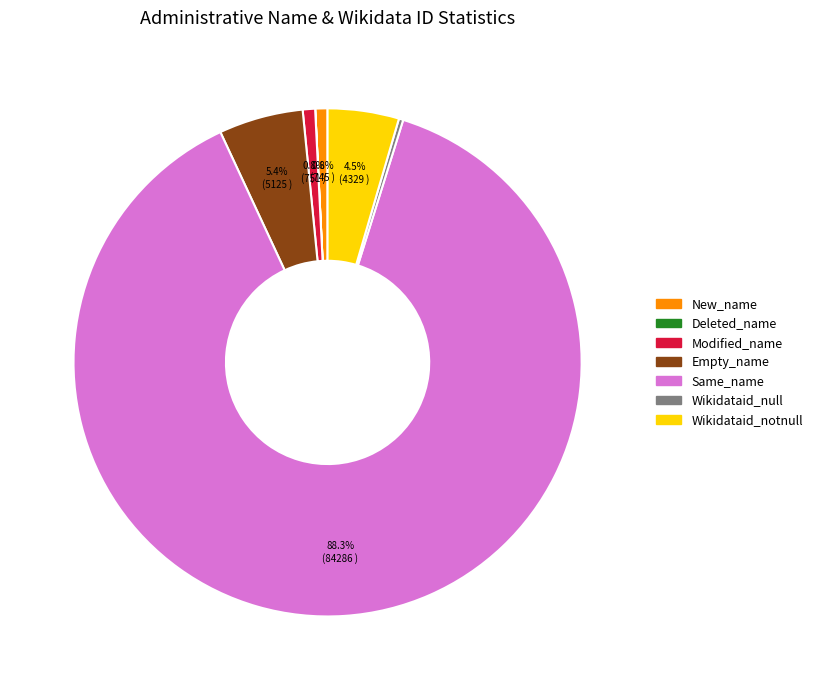

Which slice represents more than half of the pie?

Same_name